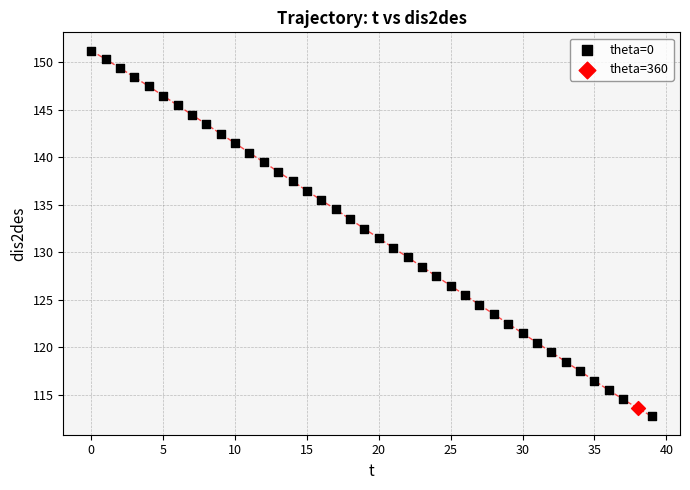

What are all the series names shown in the legend?

theta=0, theta=360